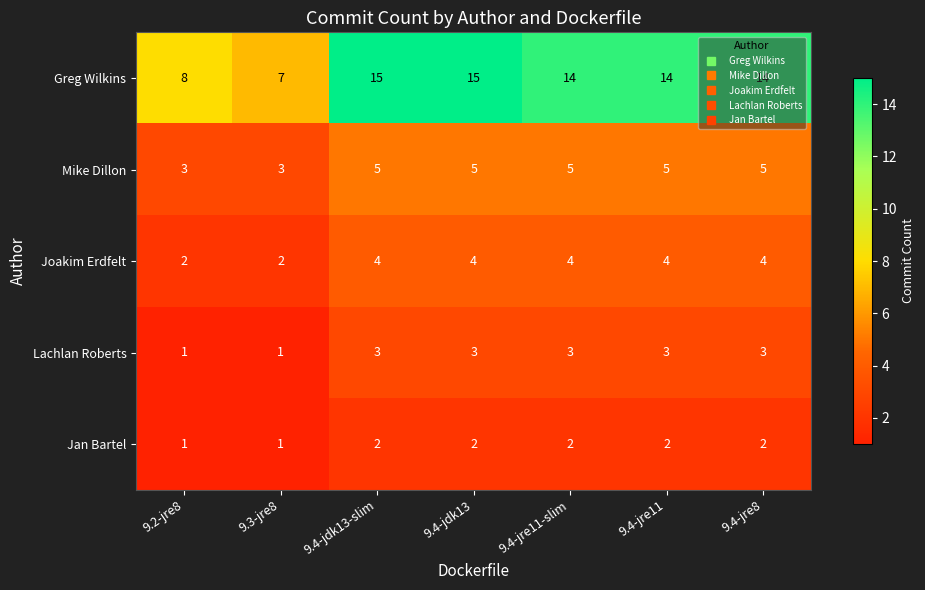

At 9.4-jre8, list the series in order from largest to smallest.

Greg Wilkins, Mike Dillon, Joakim Erdfelt, Lachlan Roberts, Jan Bartel